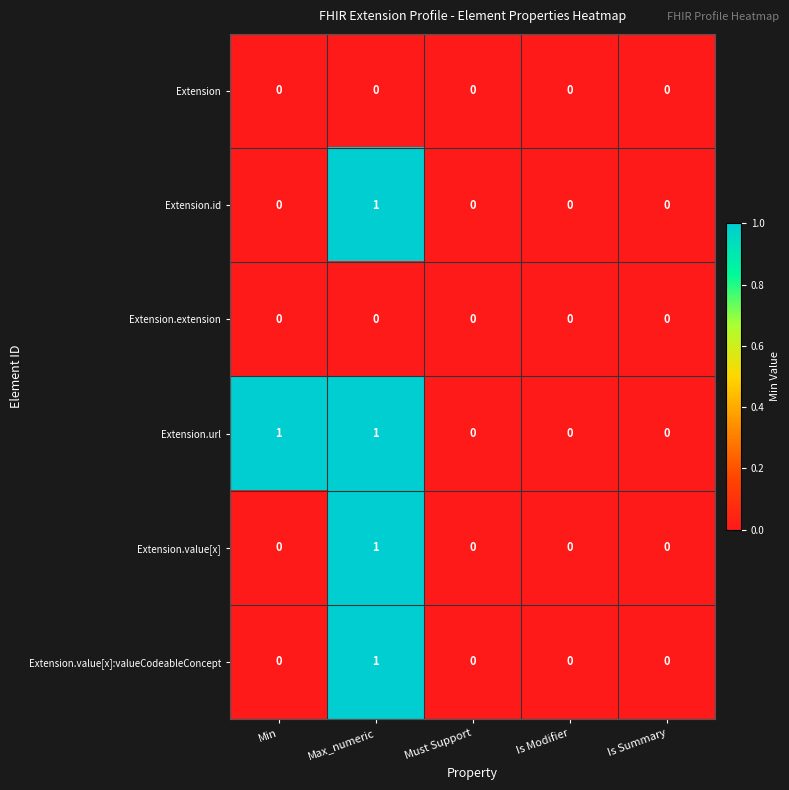

Reading left to right, list all the values displayed in this chart.

Extension: 0	0	0	0	0
Extension.id: 0	1	0	0	0
Extension.extension: 0	0	0	0	0
Extension.url: 1	1	0	0	0
Extension.value[x]: 0	1	0	0	0
Extension.value[x]:valueCodeableConcept: 0	1	0	0	0